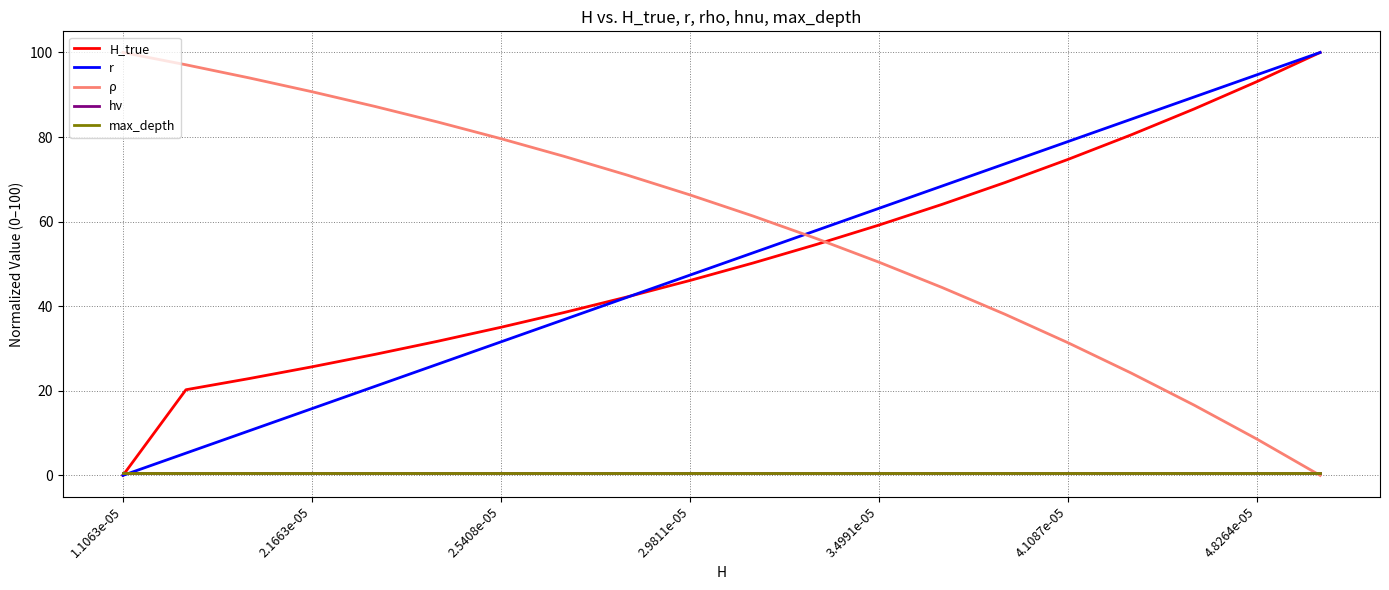

List the series in order of their peak value, lowest first.

hν, max_depth, H_true, r, ρ